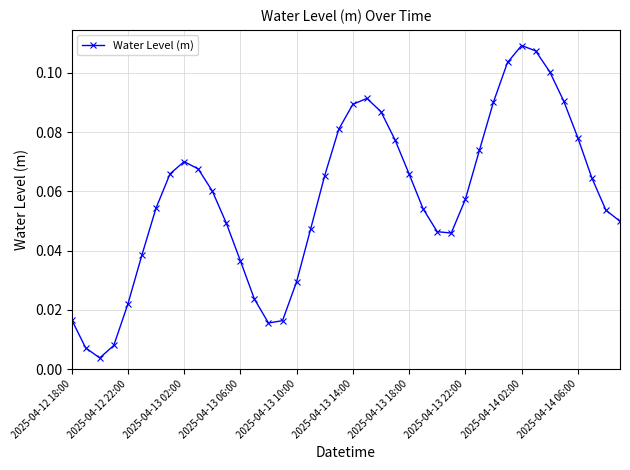

Is this an area chart (filled region under the line)?

No